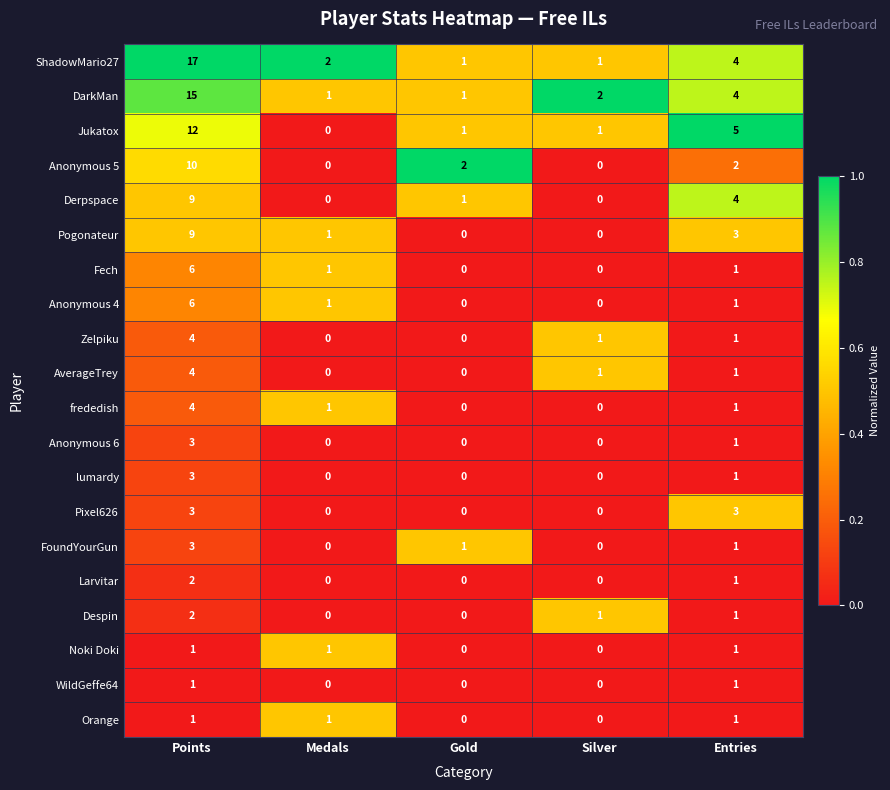

Is it true that Derpspace equals 6 at Entries?

False